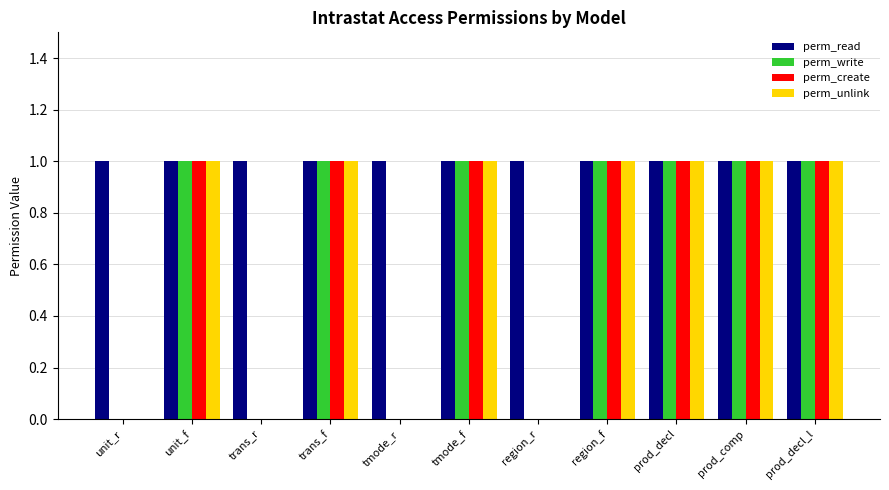

Is it true that perm_create equals 1 at tmode_f?

True